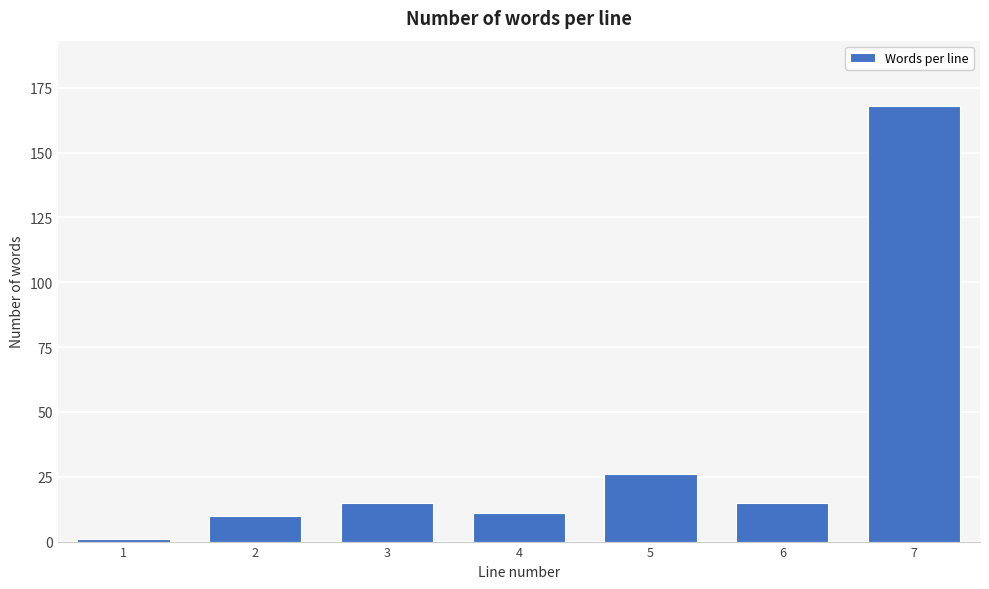

Reading left to right, what are all the values shown in this chart?

1=1	2=10	3=15	4=11	5=26	6=15	7=168